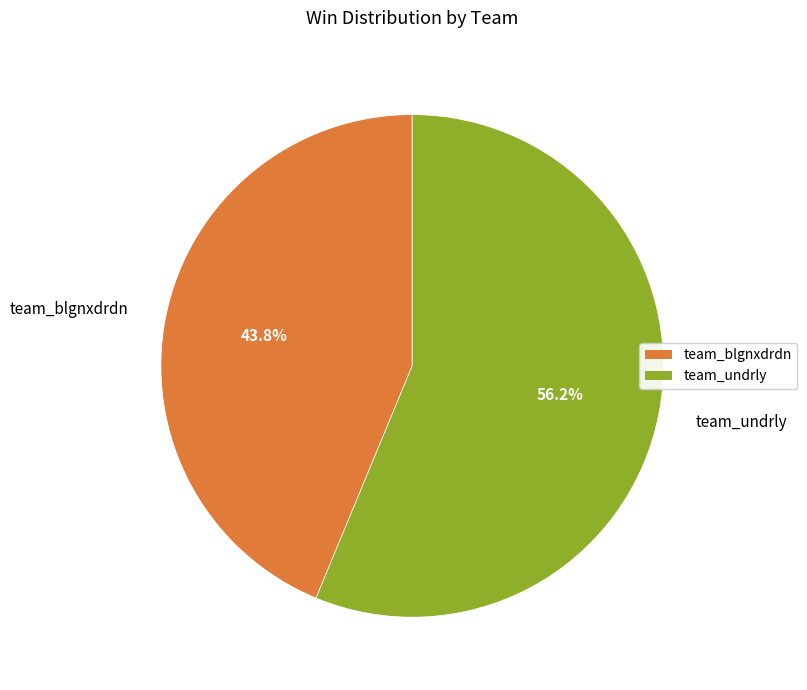

Is there a majority slice in this chart?

Yes